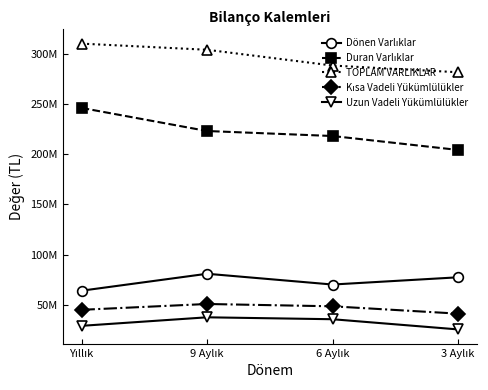

Does the chart have visible grid lines?

No